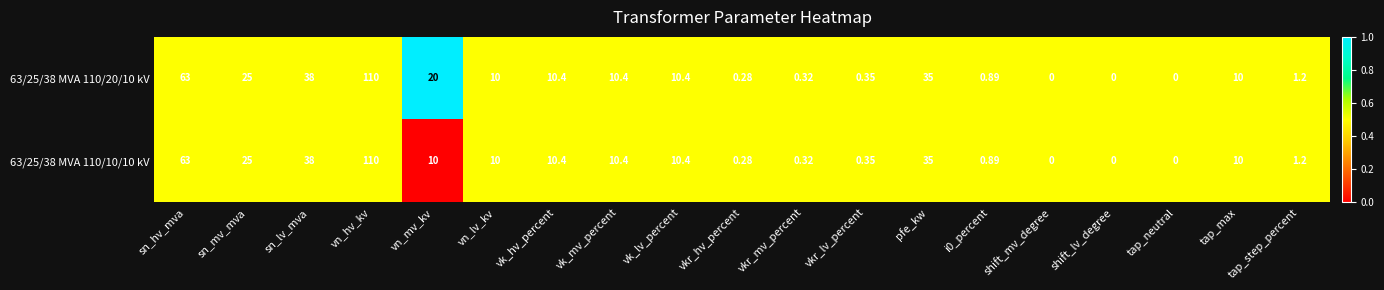

Is the value of 63/25/38 MVA 110/20/10 kV at tap_step_percent greater than the value of 63/25/38 MVA 110/10/10 kV at shift_lv_degree?

Yes